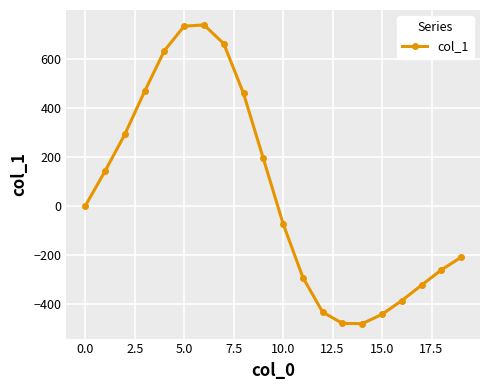

How many interior local peaks (higher than both neighbors) does the data have?

1